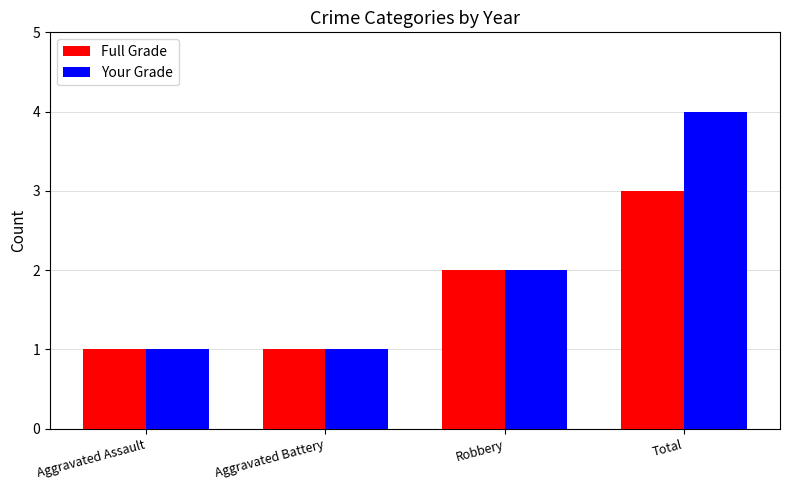

What is the total value across all series at Aggravated Battery?

2